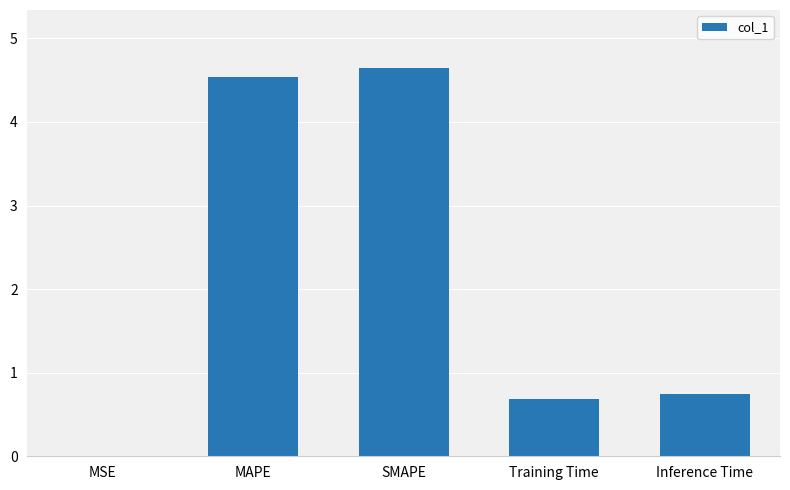

What is the difference between the values at Inference Time and MAPE?

3.8